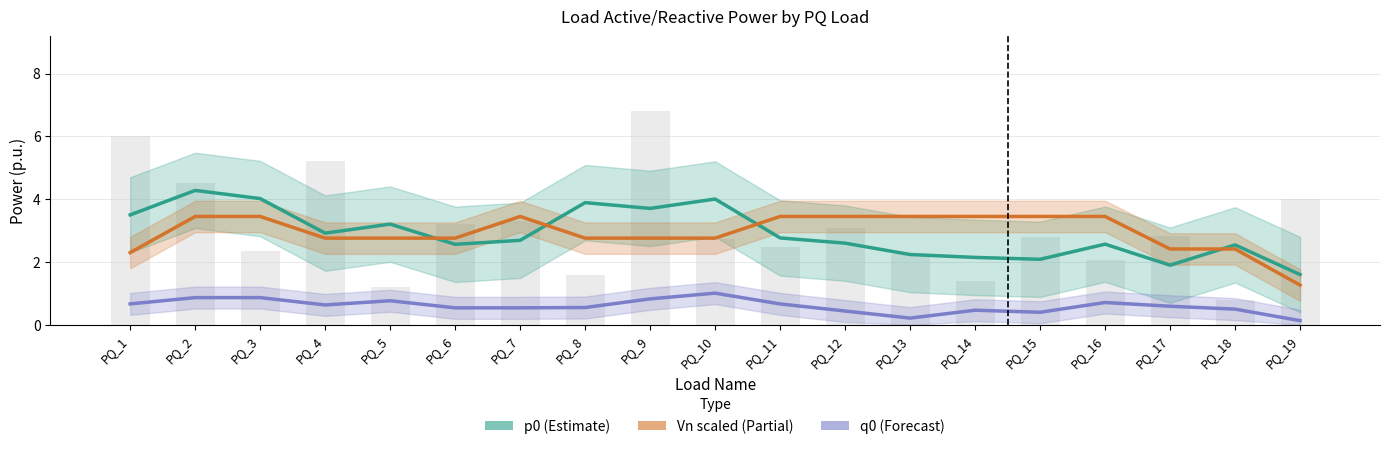

What is the sum of the q0 (Forecast) values at PQ_8 and PQ_14?

1.0